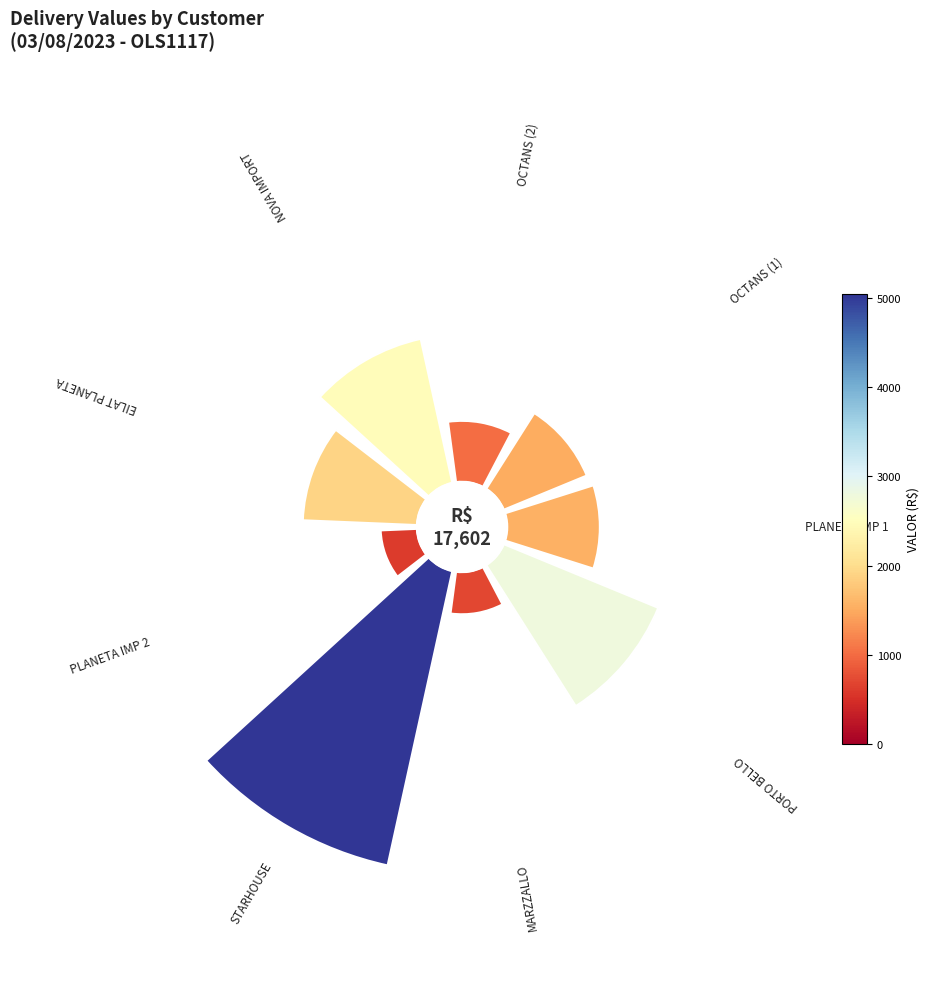

How many segments does this pie chart have?

9